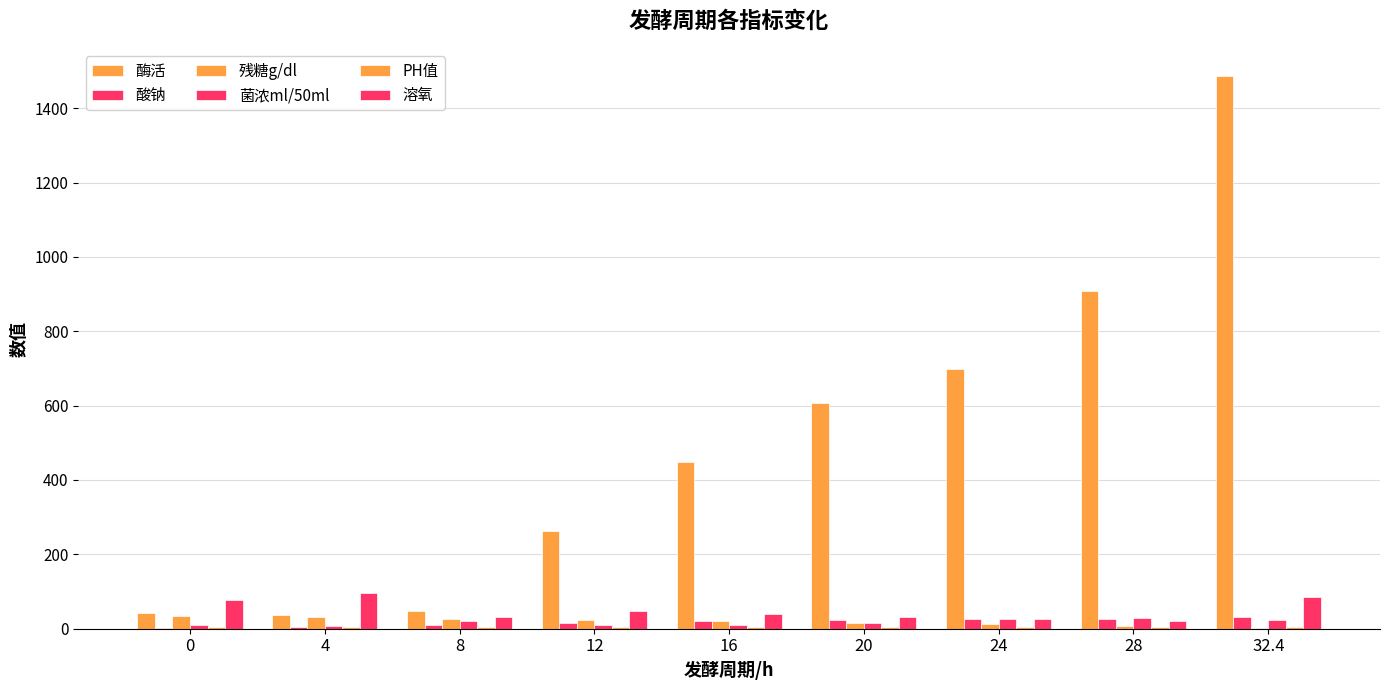

What is the sum of the 酸钠 values at 20 and 32.4?

53.5